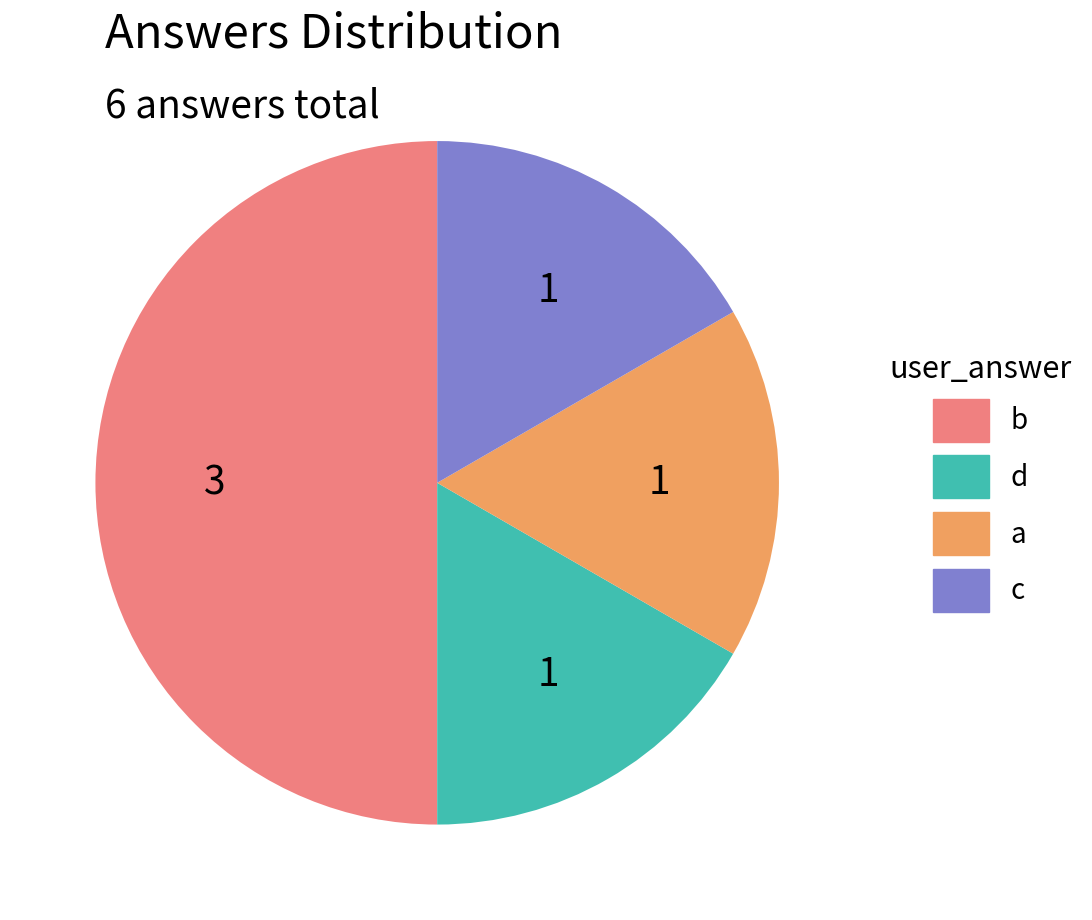

The b slice represents 50% of the pie. True or false?

True